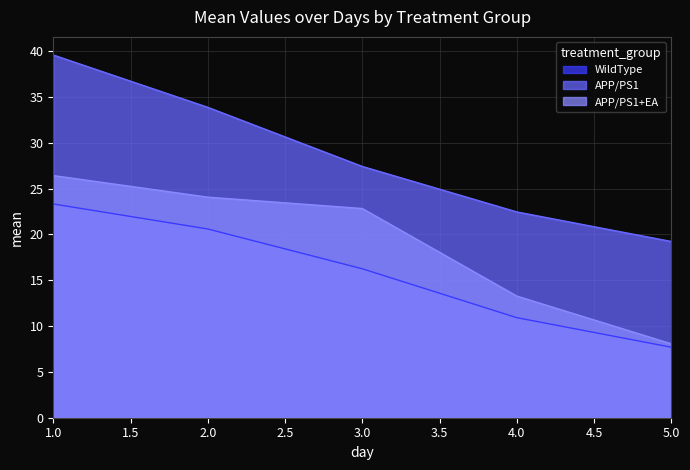

True or false: APP/PS1+EA and APP/PS1 intersect in this chart.

False